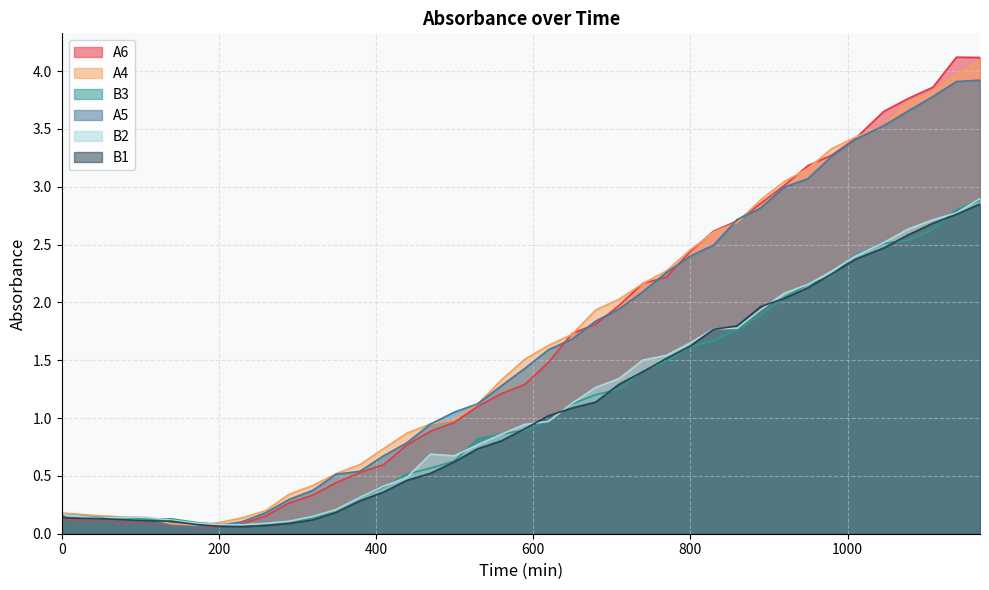

Rank the categories by A5 value from lowest to highest.

169.5, 139.25, 199.25, 229.25, 109.25, 79.5, 49.25, 5.25, 0, 259.5, 289.25, 319.5, 349.25, 379.5, 409.5, 439.25, 469.25, 499.5, 529.25, 559.5, 589.5, 619.5, 649.5, 679.5, 709.5, 739.5, 769.5, 799.5, 829.5, 859.5, 889.5, 919.5, 949.5, 979.5, 1009.5, 1046, 1077.5, 1108.5, 1138.5, 1168.5